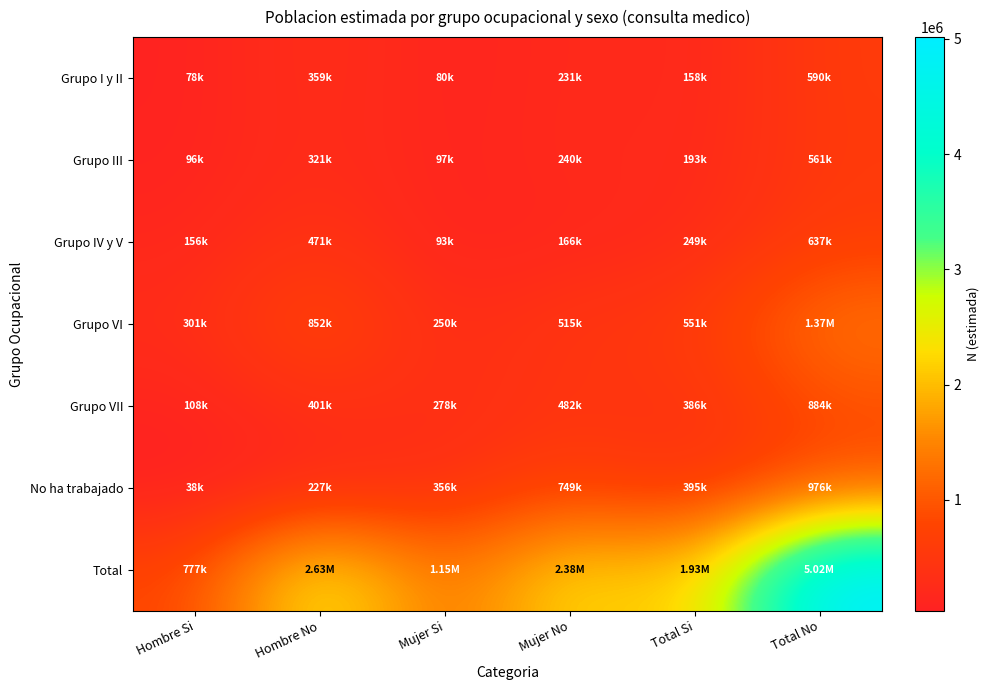

Count the number of data series in this chart.

7